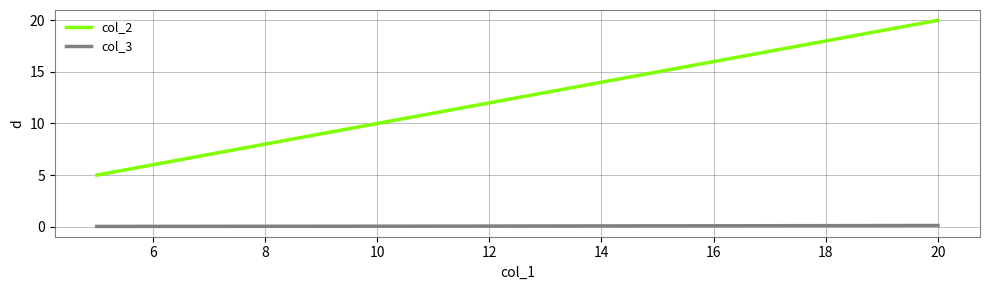

List the series in order of their overall mean, lowest first.

col_3, col_2